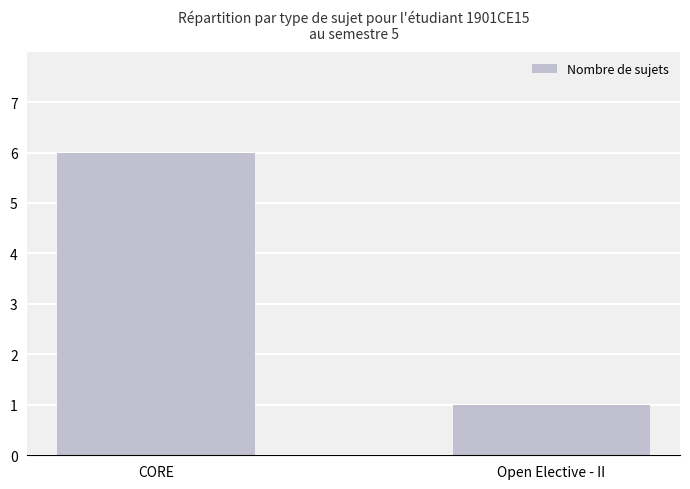

What is the greatest value displayed?

6